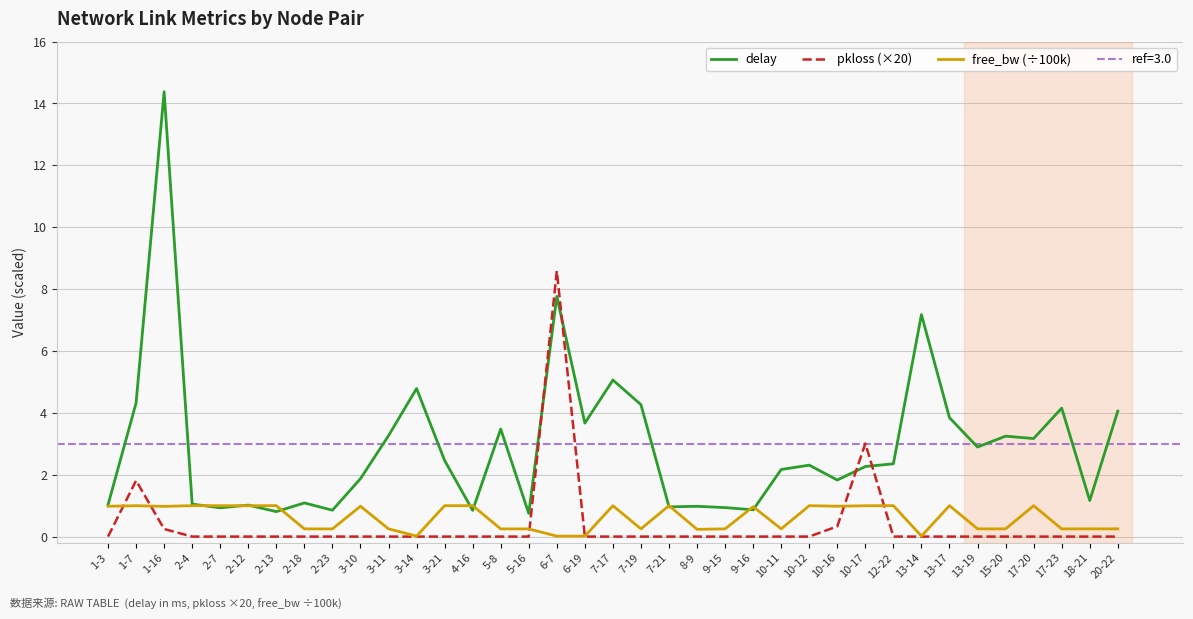

How many intersections are there between free_bw (÷100k) and pkloss (×20)?

6